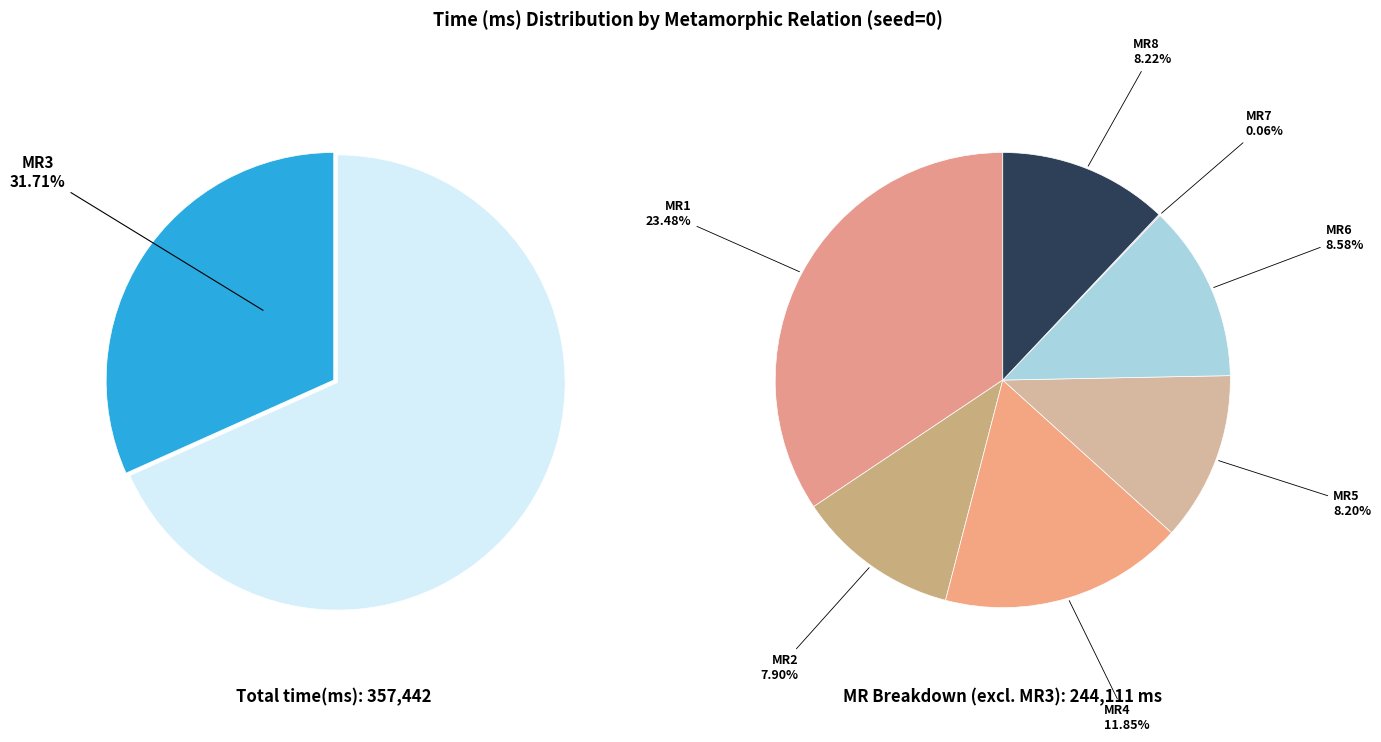

To the nearest percent, what is the difference between the MR1 and MR4 slice percentages?

12%